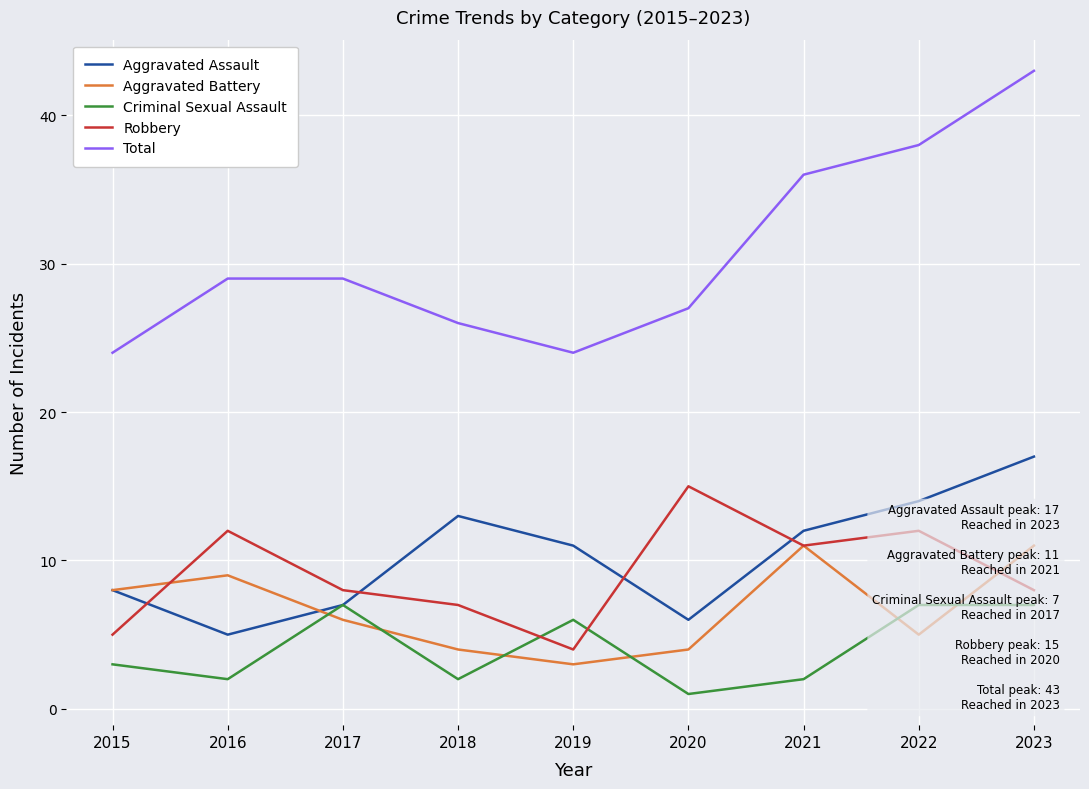

Reading left to right, what are all the values shown in this chart?

Aggravated Assault: 2015=8	2016=5	2017=7	2018=13	2019=11	2020=6	2021=12	2022=14	2023=17
Aggravated Battery: 2015=8	2016=9	2017=6	2018=4	2019=3	2020=4	2021=11	2022=5	2023=11
Criminal Sexual Assault: 2015=3	2016=2	2017=7	2018=2	2019=6	2020=1	2021=2	2022=7	2023=7
Robbery: 2015=5	2016=12	2017=8	2018=7	2019=4	2020=15	2021=11	2022=12	2023=8
Total: 2015=24	2016=29	2017=29	2018=26	2019=24	2020=27	2021=36	2022=38	2023=43